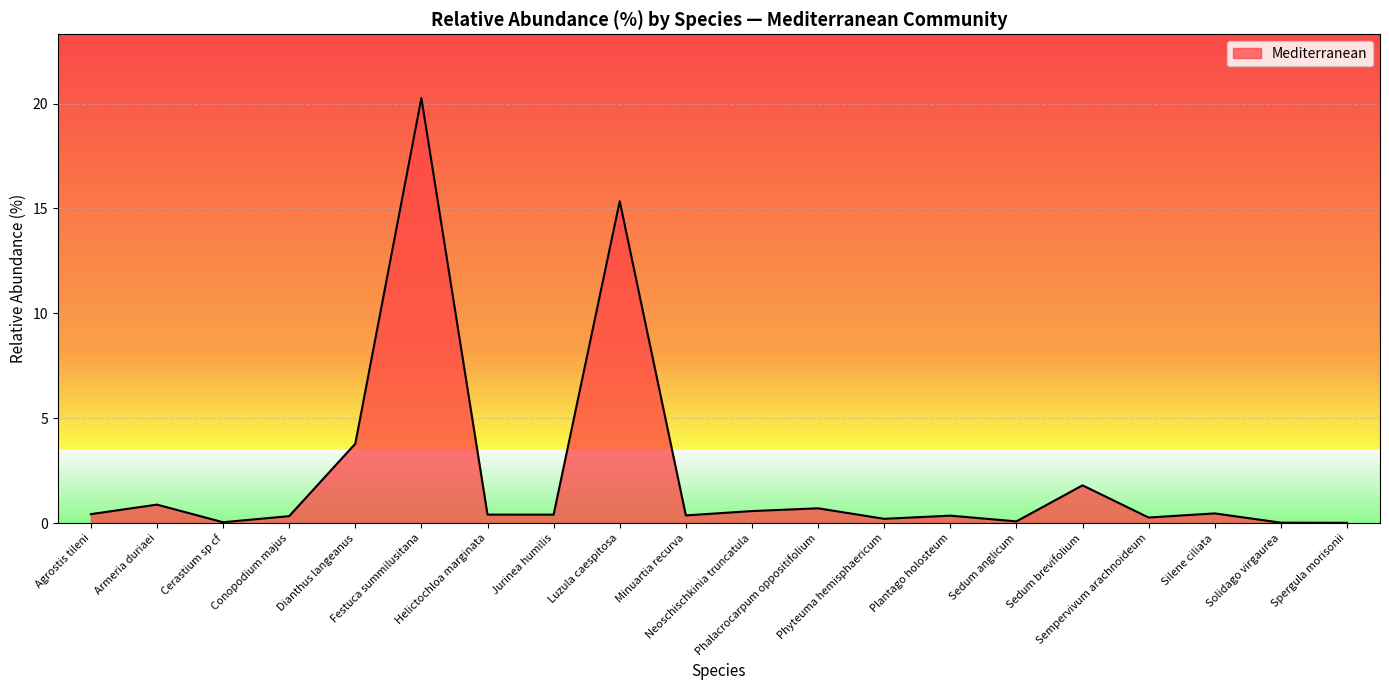

How many lines are shown in the chart?

1